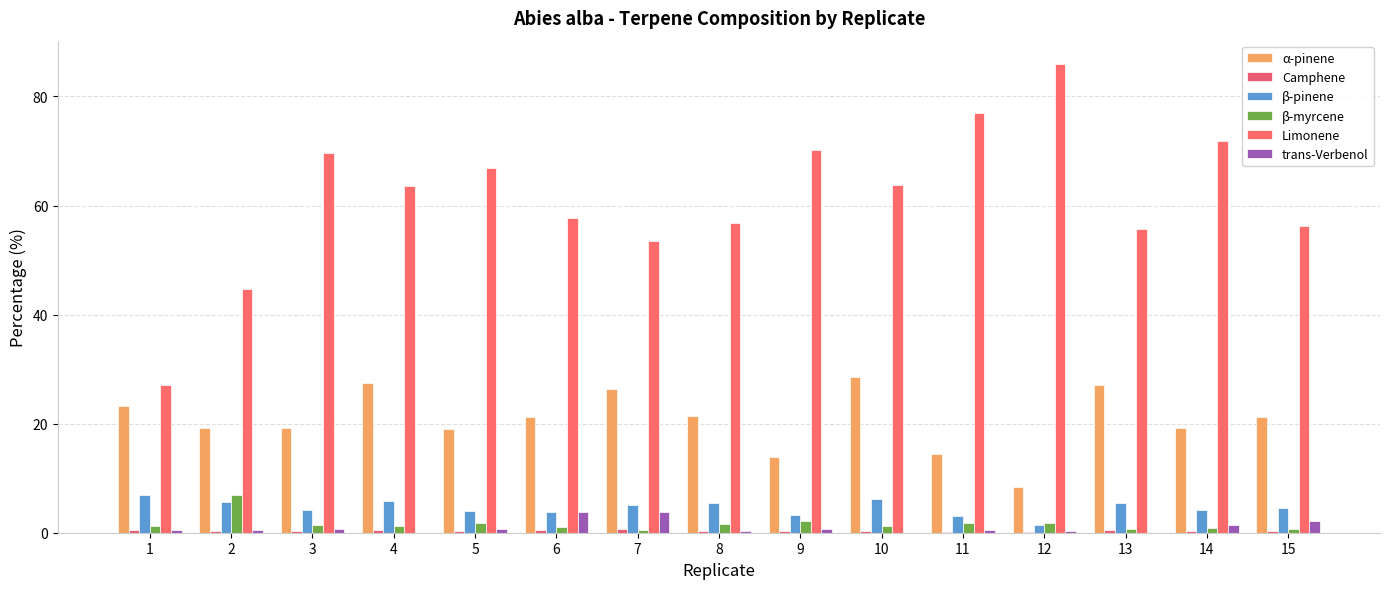

Does the chart contain stacked bars?

No